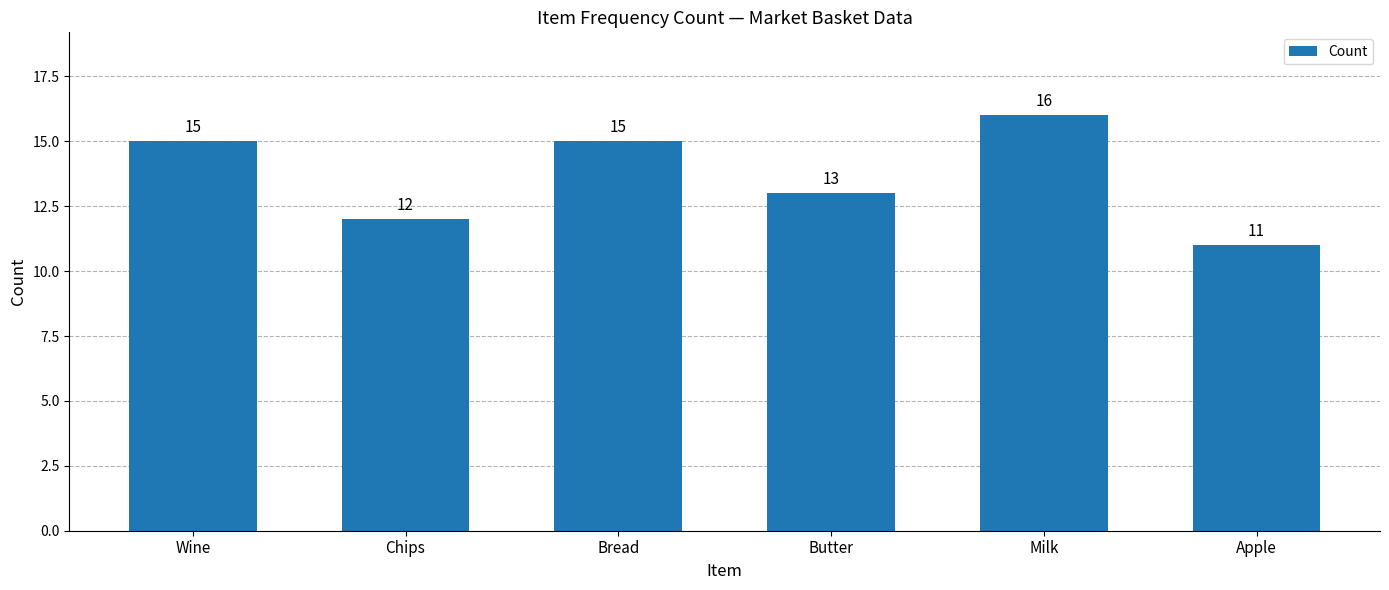

The value at Chips is 12. True or false?

True